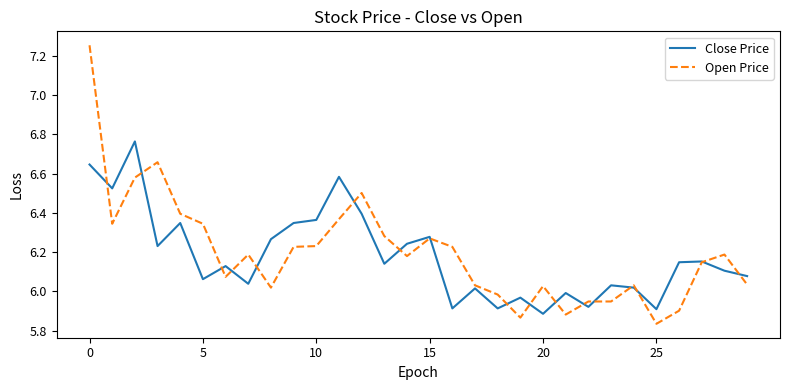

Which series ends up on top after the final intersection of Open Price and Close Price?

Close Price